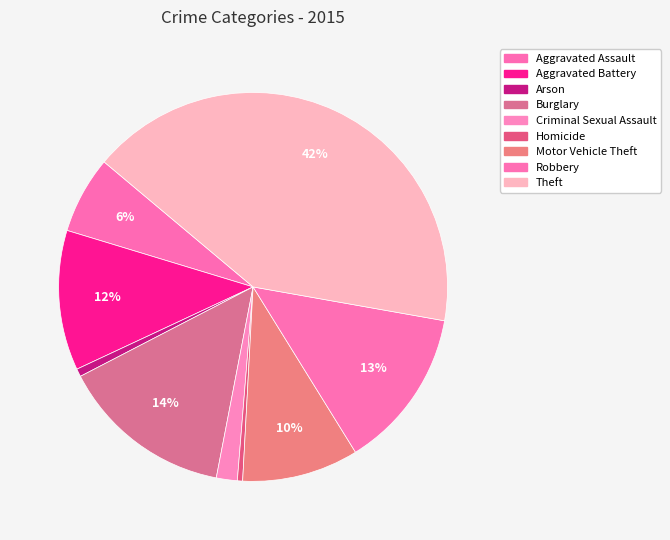

Count the number of slices in the pie.

9